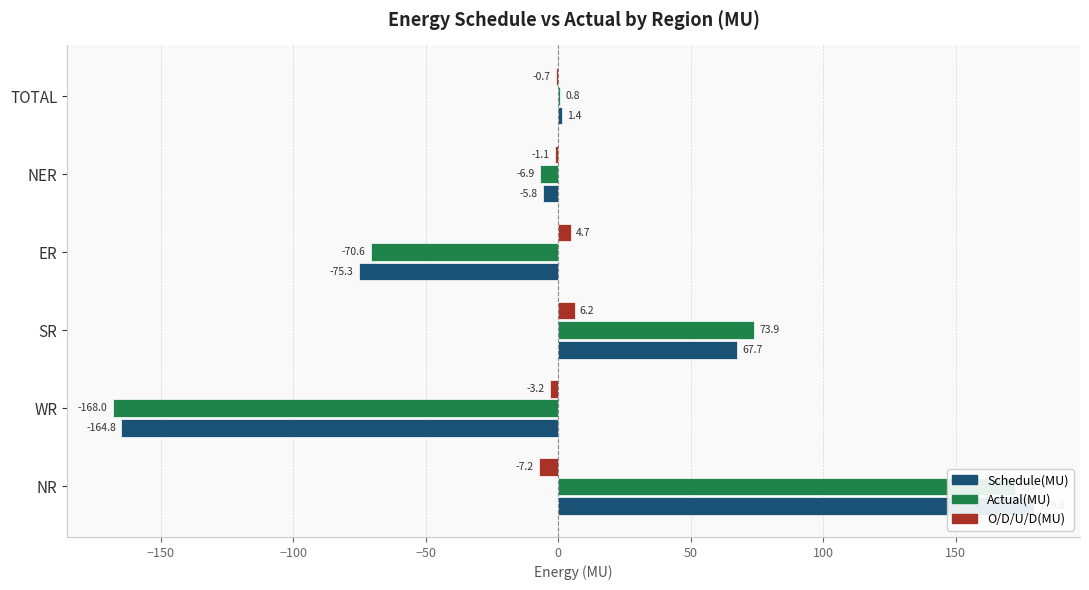

How many bars are there in each group?

3